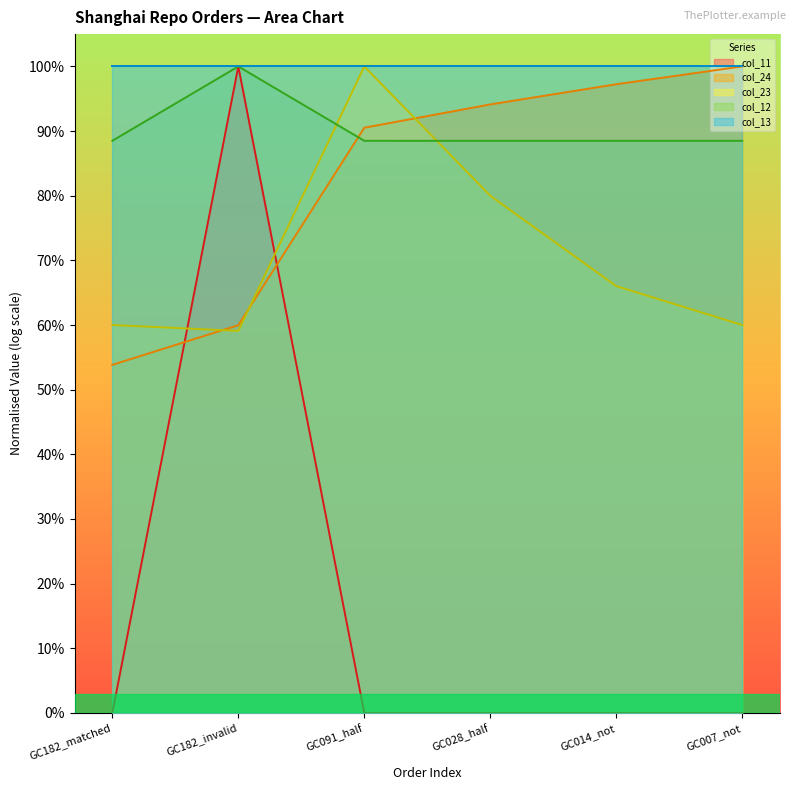

Is the value of col_12 at GC014_not greater than the value of col_11 at GC182_invalid?

No